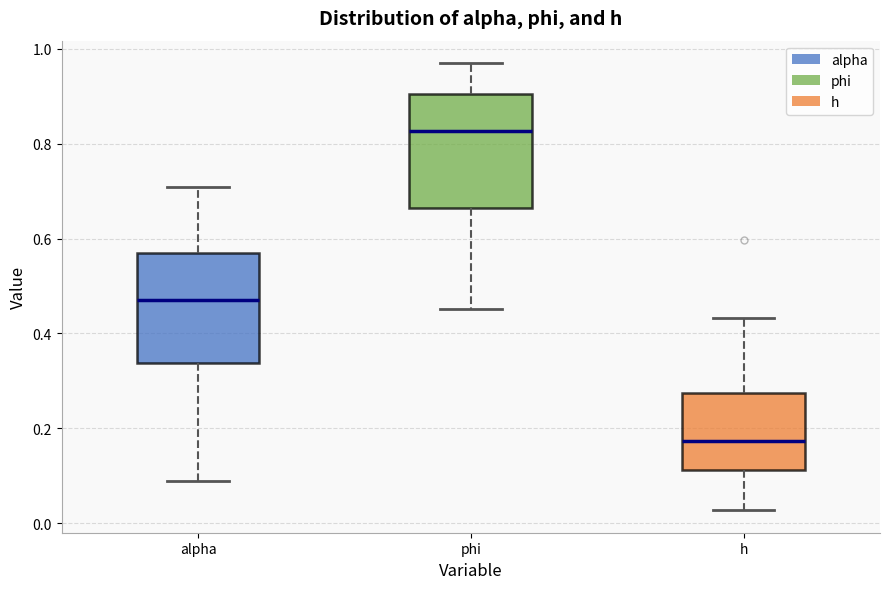

Reading left to right, transcribe this box plot: for each box, give where its median line is, the range the box spans, and where its two whiskers end, as read against the y-axis. The values are not printed on the chart, so give them approximately, as read against the axis.

alpha: median 0.48, box 0.34 to 0.56, whiskers 0.08 to 0.70
phi: median 0.82, box 0.66 to 0.90, whiskers 0.46 to 0.98
h: median 0.18, box 0.12 to 0.28, whiskers 0.02 to 0.44